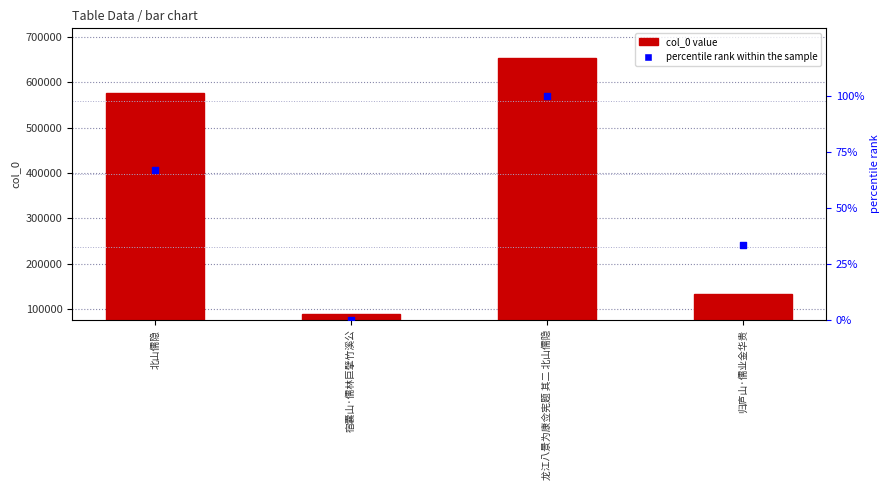

What is the total value across all series at 宿囊山·儒林巨擘竹溪公?

90161.0